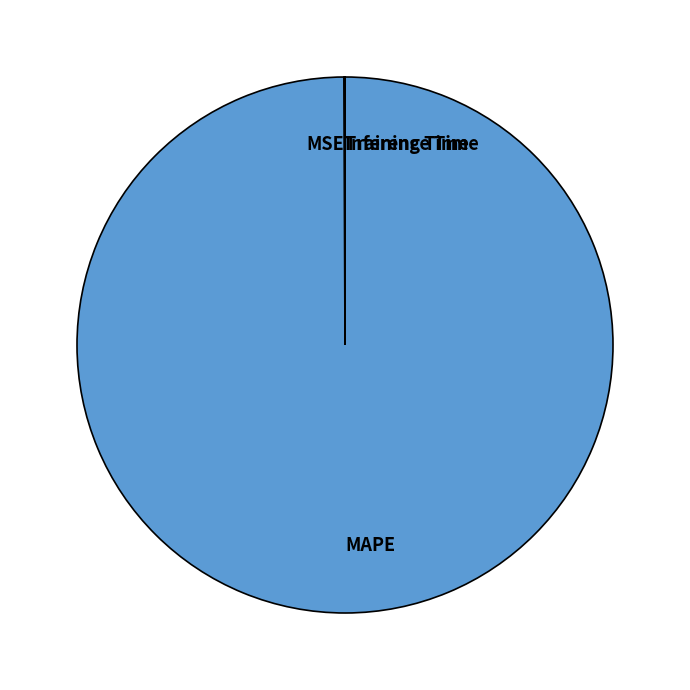

Which category has the biggest portion of the pie?

MAPE